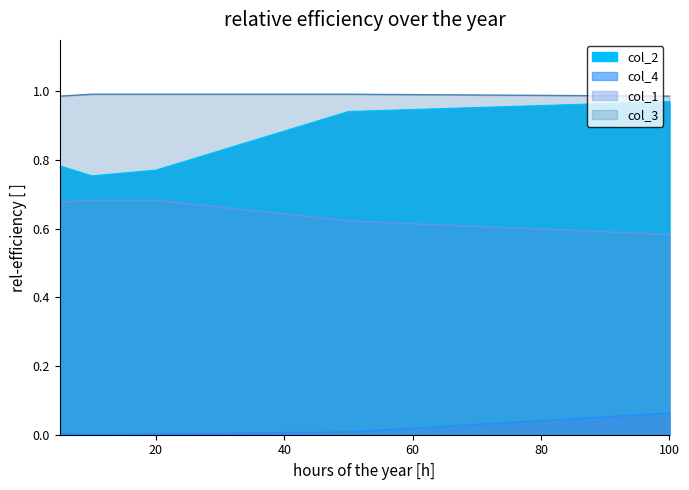

True or false: col_4 has more than 1 interior local peaks.

False